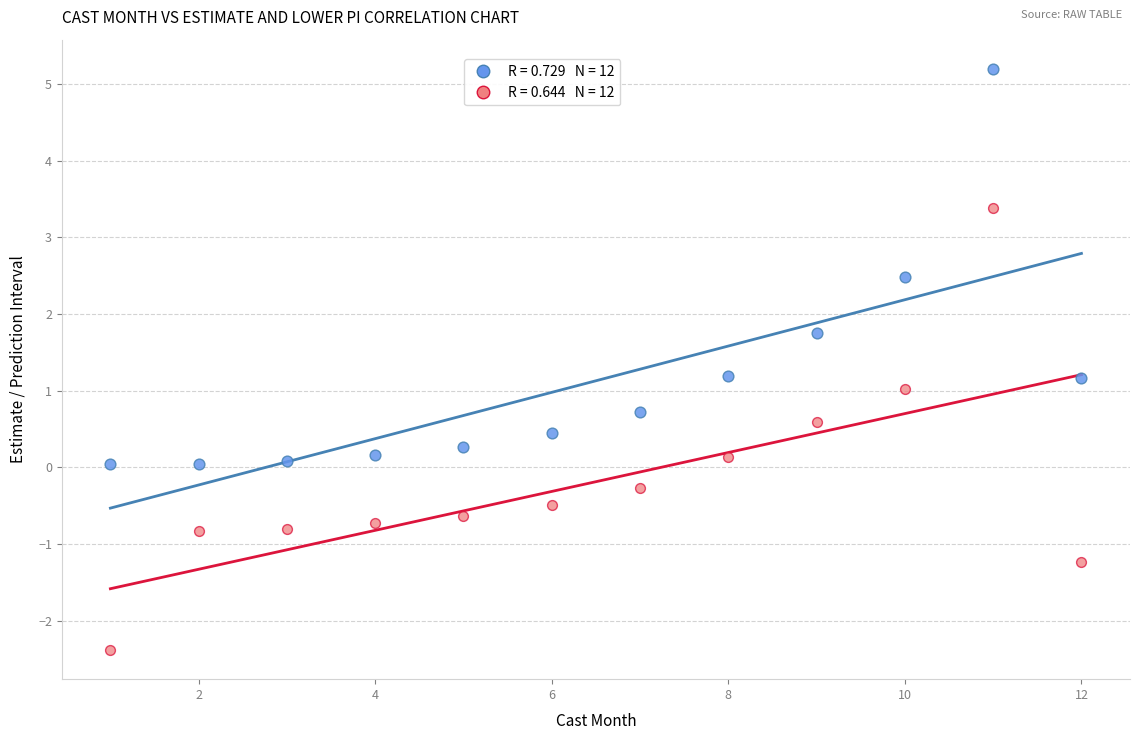

Across all data points, what is the range of X values (max minus min)?

11.0